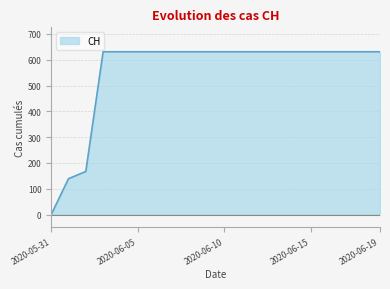

What is the maximum value shown in the chart?

631